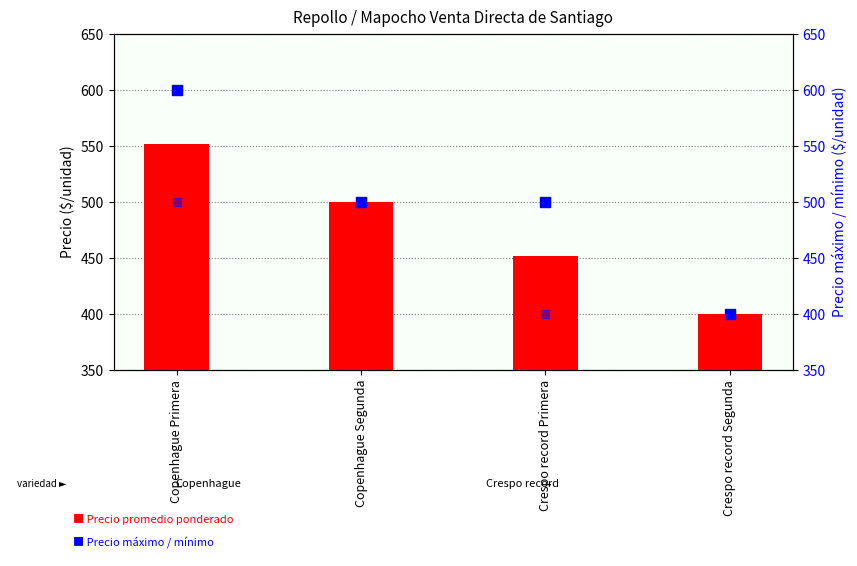

What is the total value across all series at Crespo record Segunda?

1200